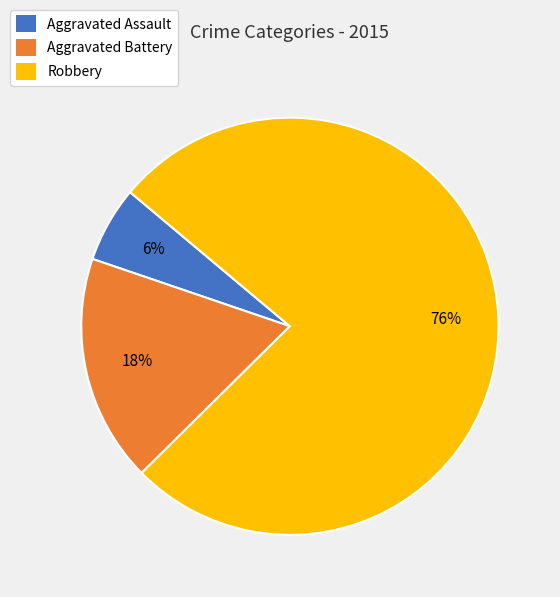

Which has a higher value, Aggravated Assault or Aggravated Battery?

Aggravated Battery